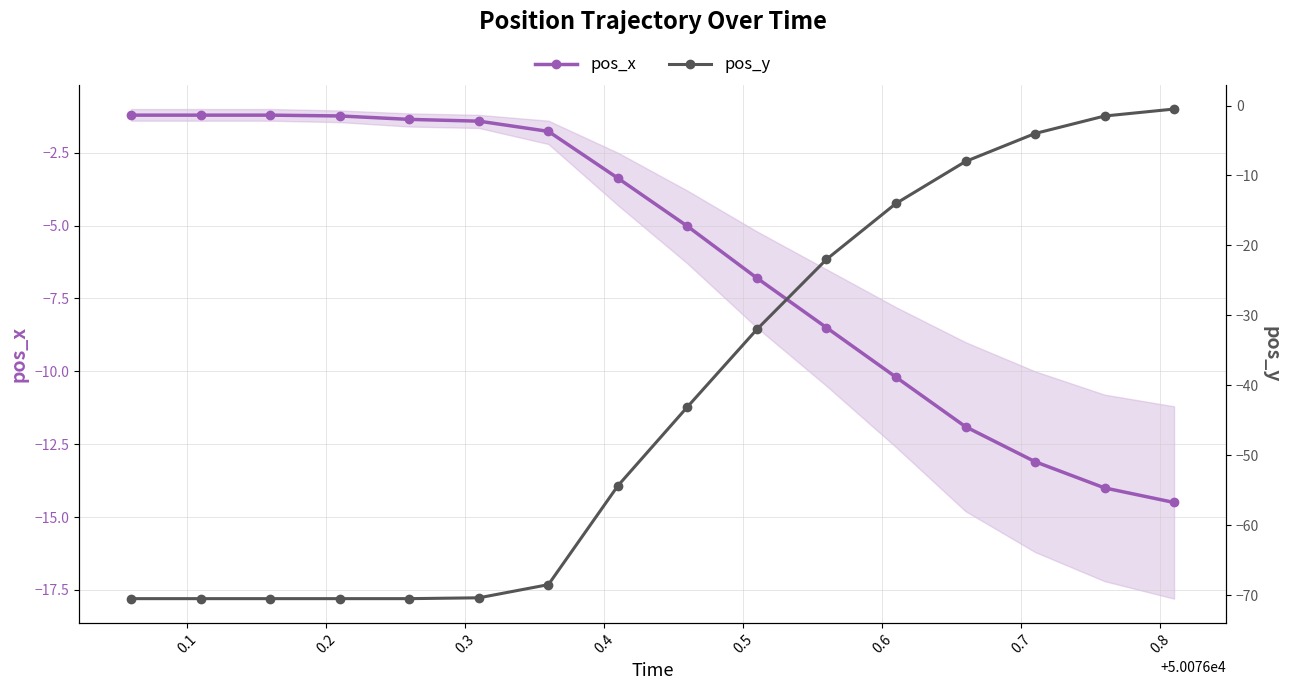

What are all the series names shown in the legend?

pos_x, pos_y